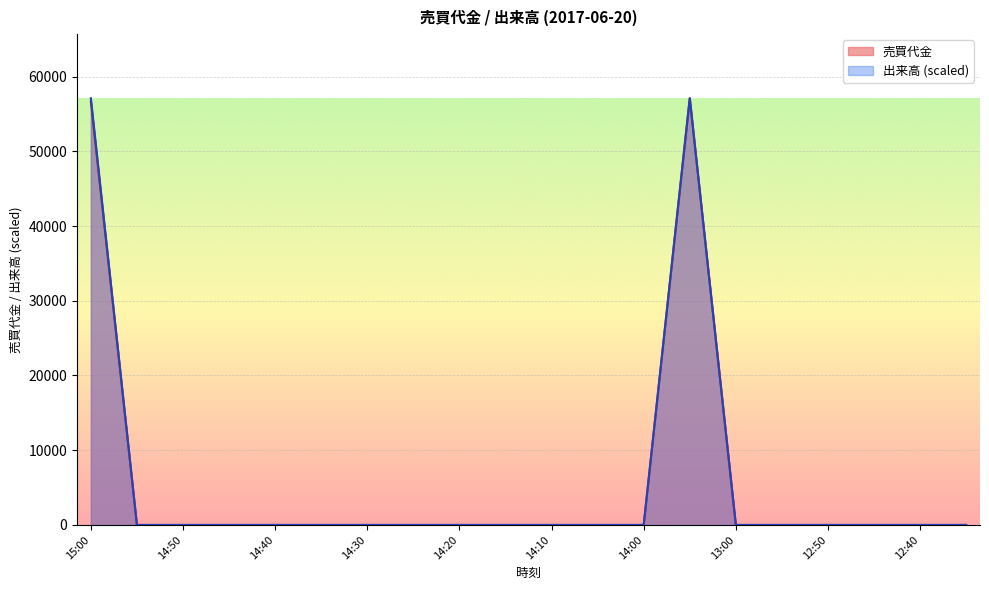

True or false: 出来高 and 売買代金 intersect in this chart.

False